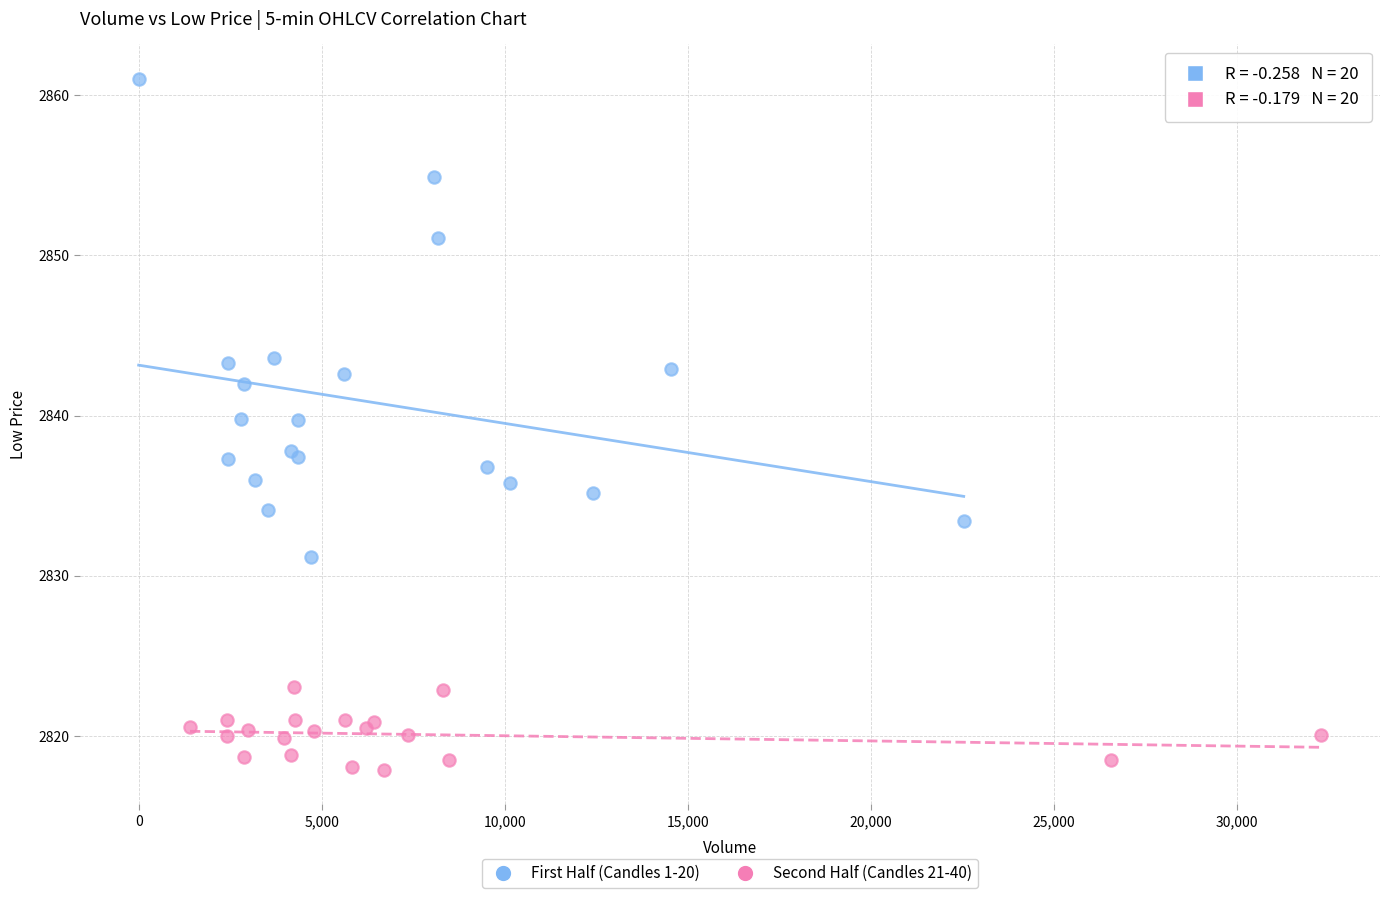

Which series contains the highest Y value?

First Half (Candles 1-20)